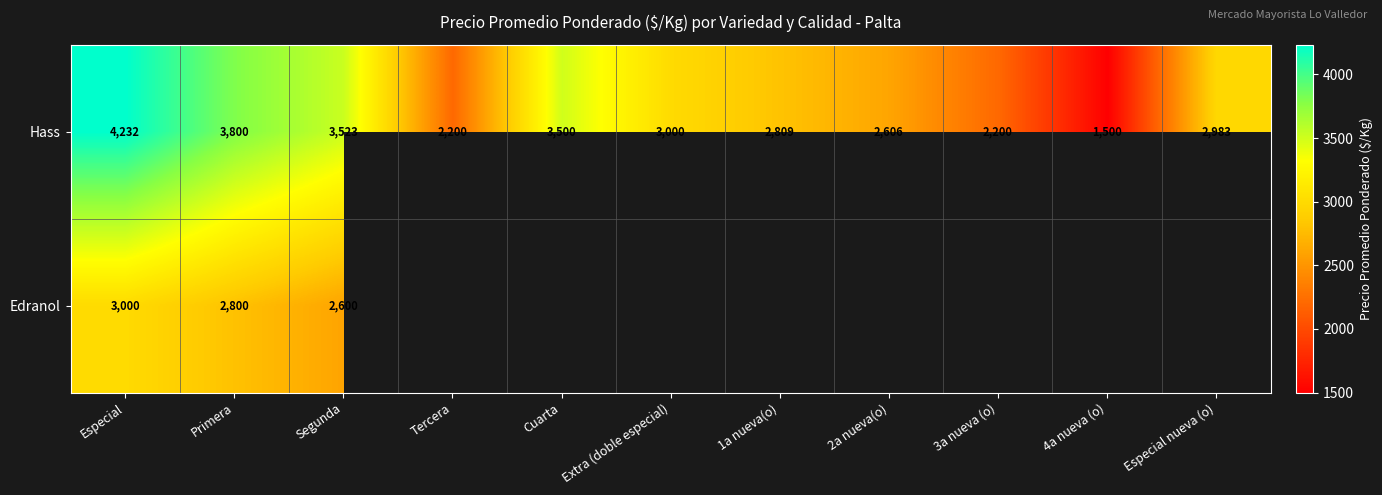

At how many categories does at least one series exceed 4044?

1